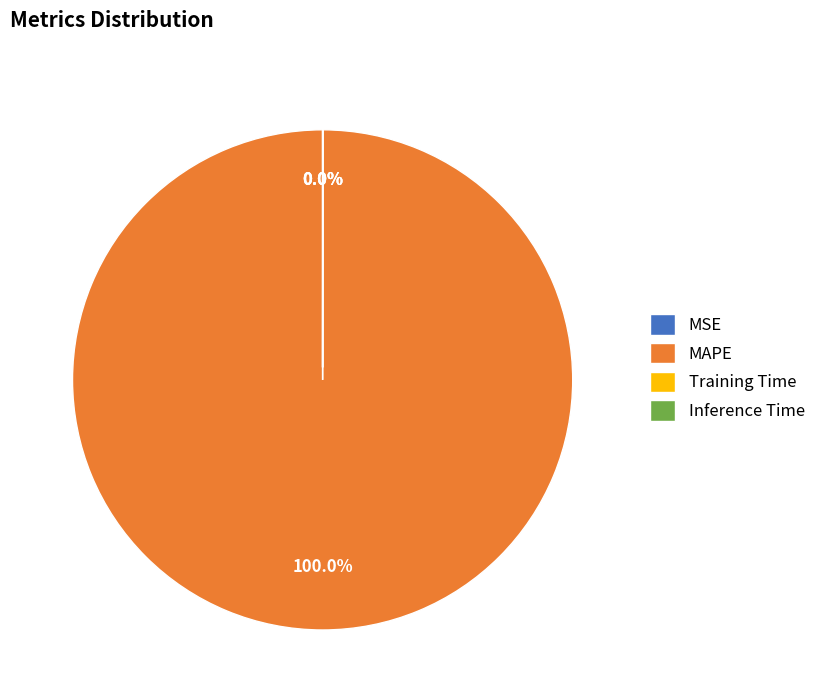

To the nearest percent, what is the difference between the largest and smallest slice percentages?

100%